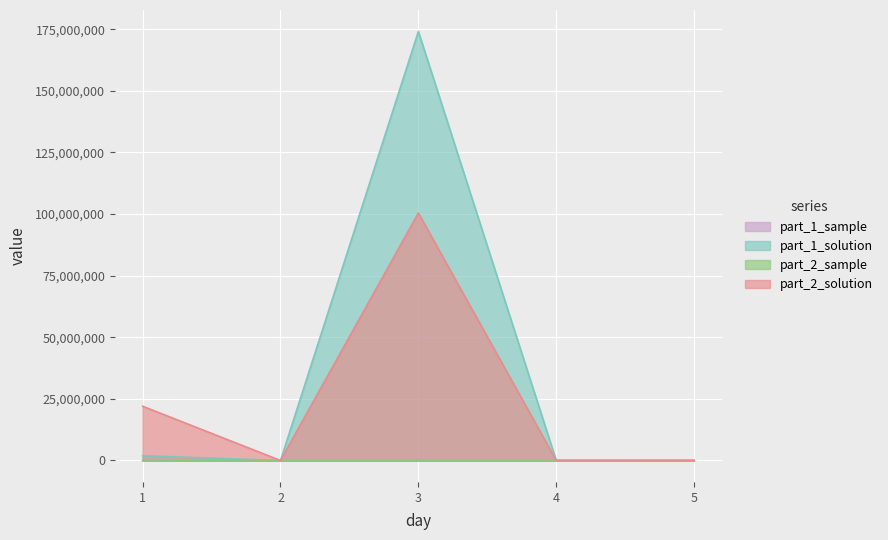

What are all the series names shown in the legend?

part_1_sample, part_1_solution, part_2_sample, part_2_solution